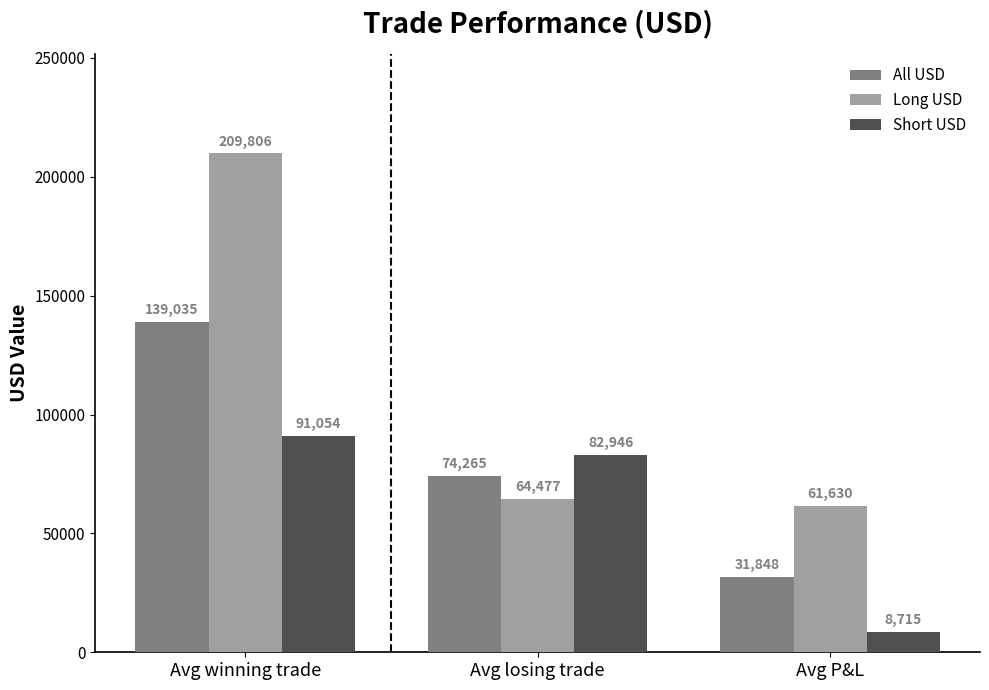

The Long USD series shows 116221.3 at Avg winning trade. True or false?

False